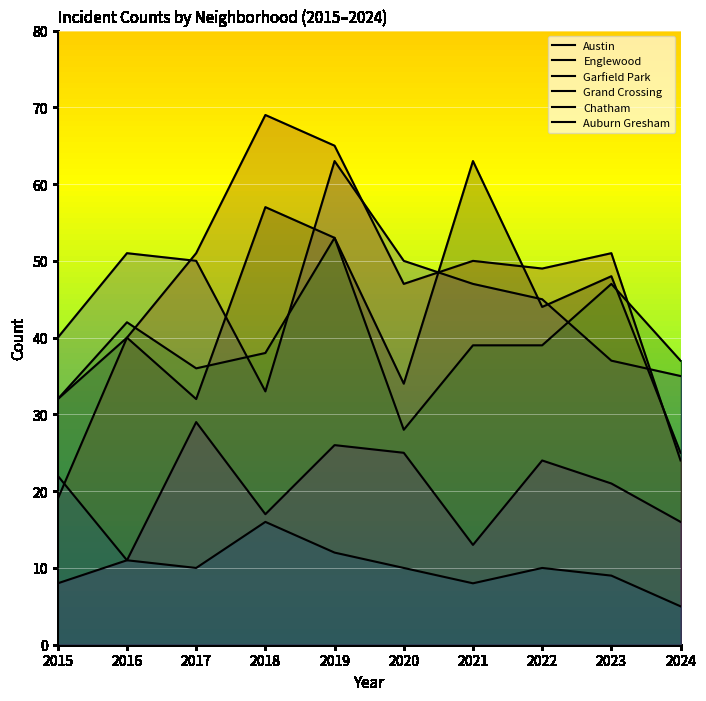

What is the value of the Englewood point at the 7th from the left?

47